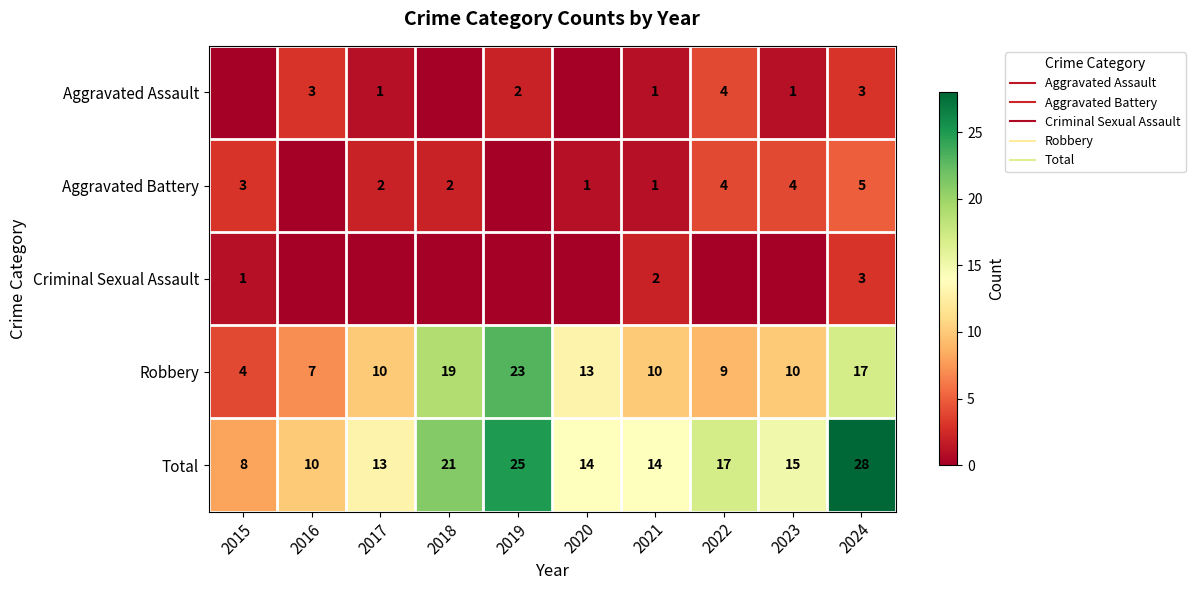

At how many categories does at least one series exceed 23?

2